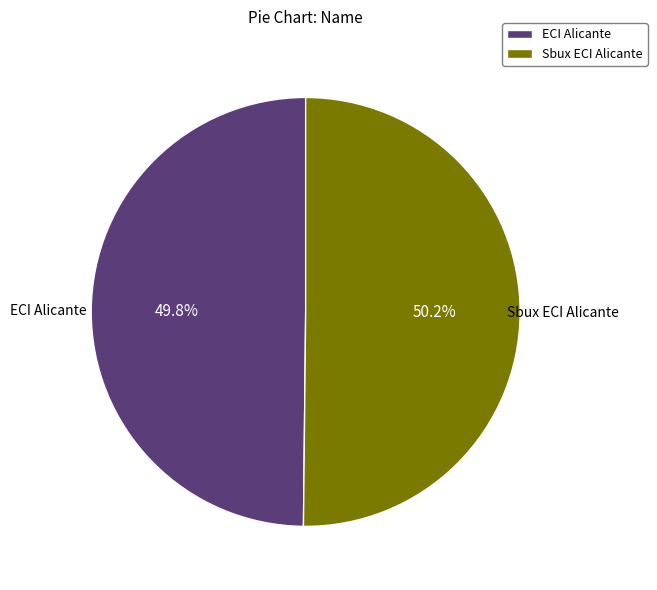

What is the ratio of the value at ECI Alicante to the value at Sbux ECI Alicante?

1.0